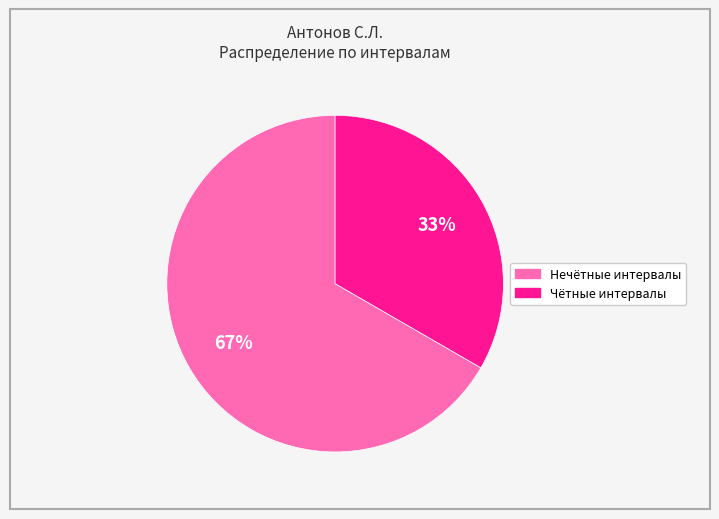

To the nearest percent, what is the average slice percentage?

50%